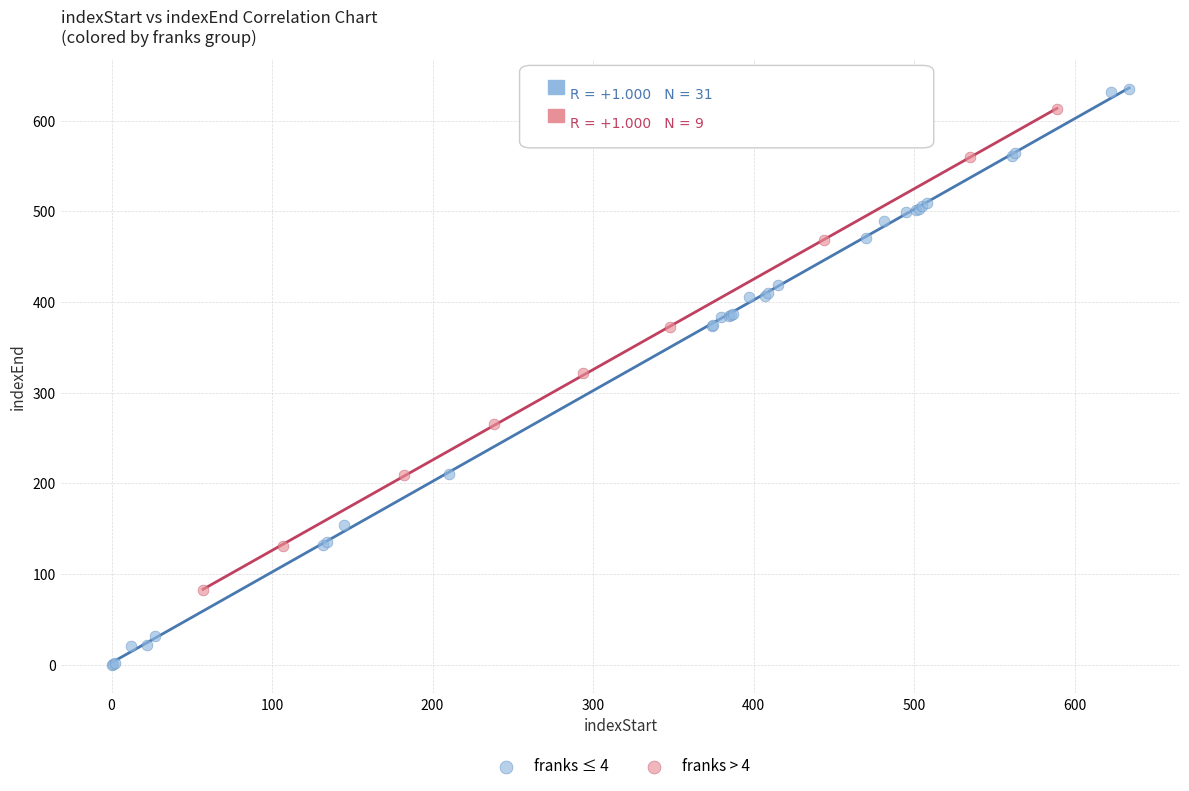

Which series contains the lowest Y value?

franks ≤ 4